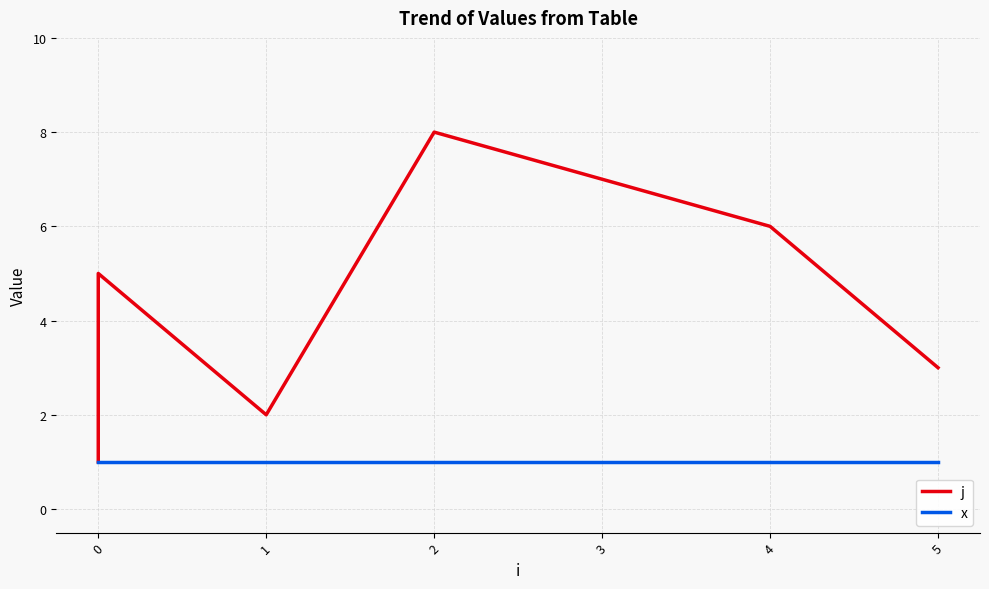

What is the smallest value displayed?

1